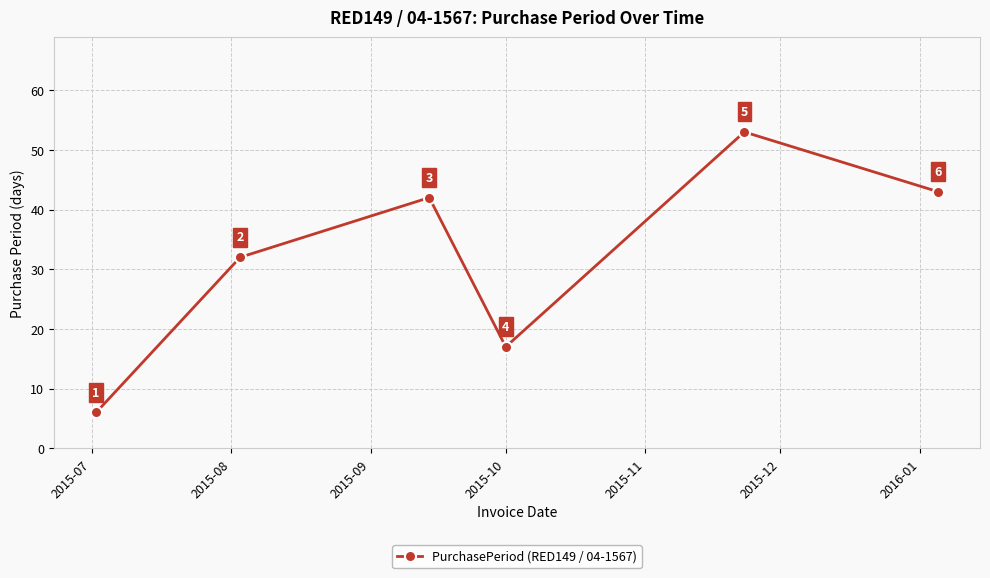

What is the sum of all values?

193